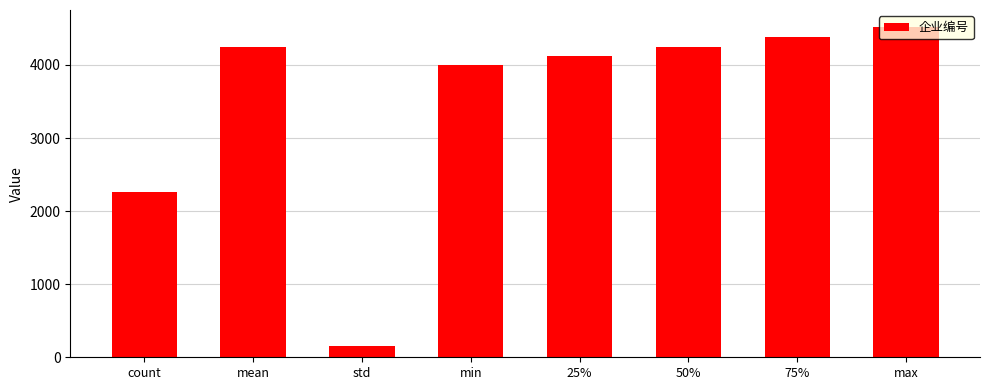

Where is the data nearest to the value 2338?

count